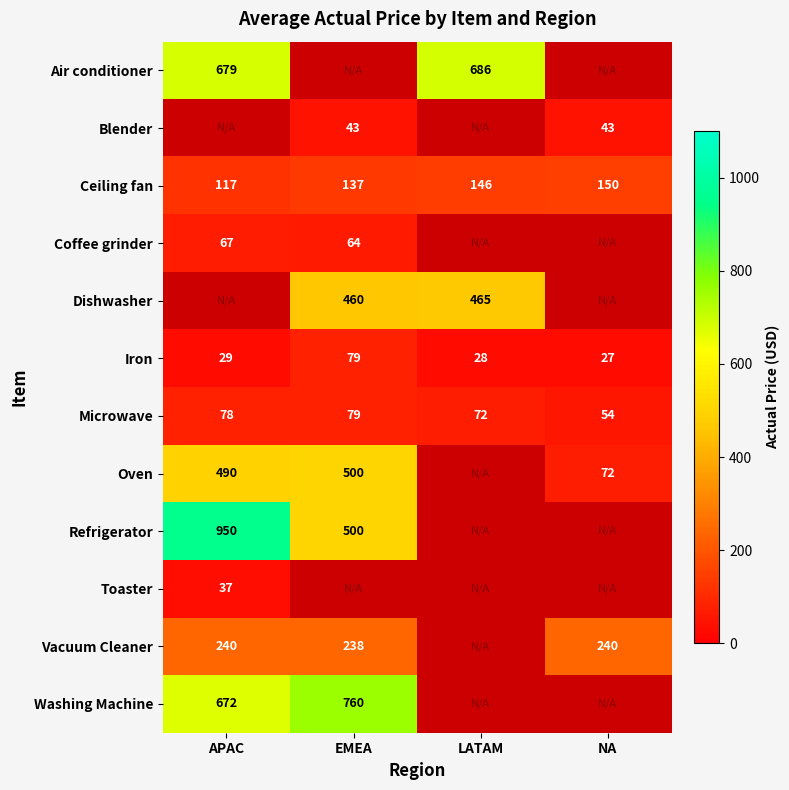

Which category has the lowest value in the Microwave series?

NA